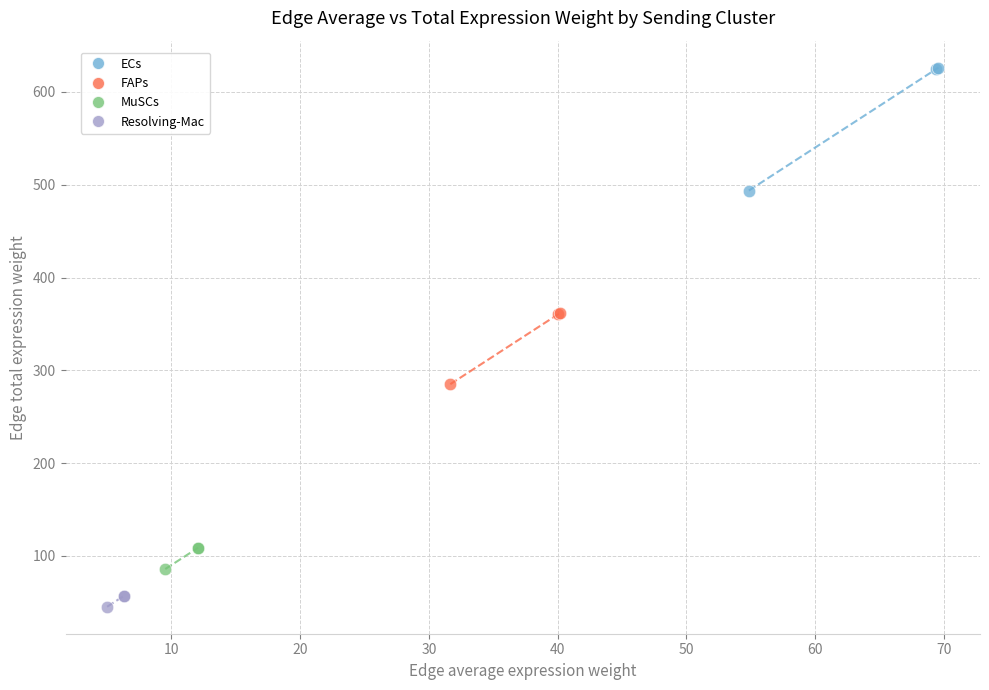

What are all the series names shown in the legend?

ECs, FAPs, MuSCs, Resolving-Mac